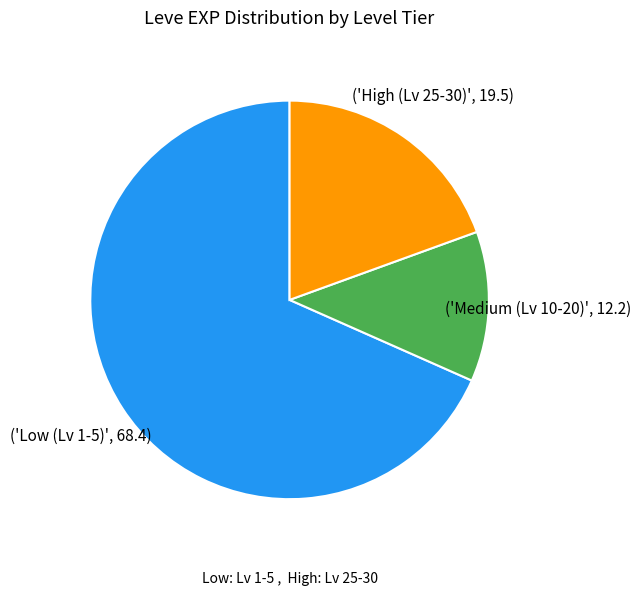

How many segments does this pie chart have?

3